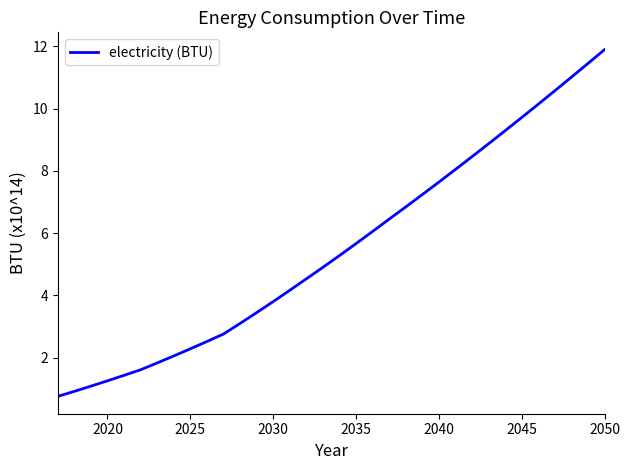

What is the greatest value displayed?

11.9